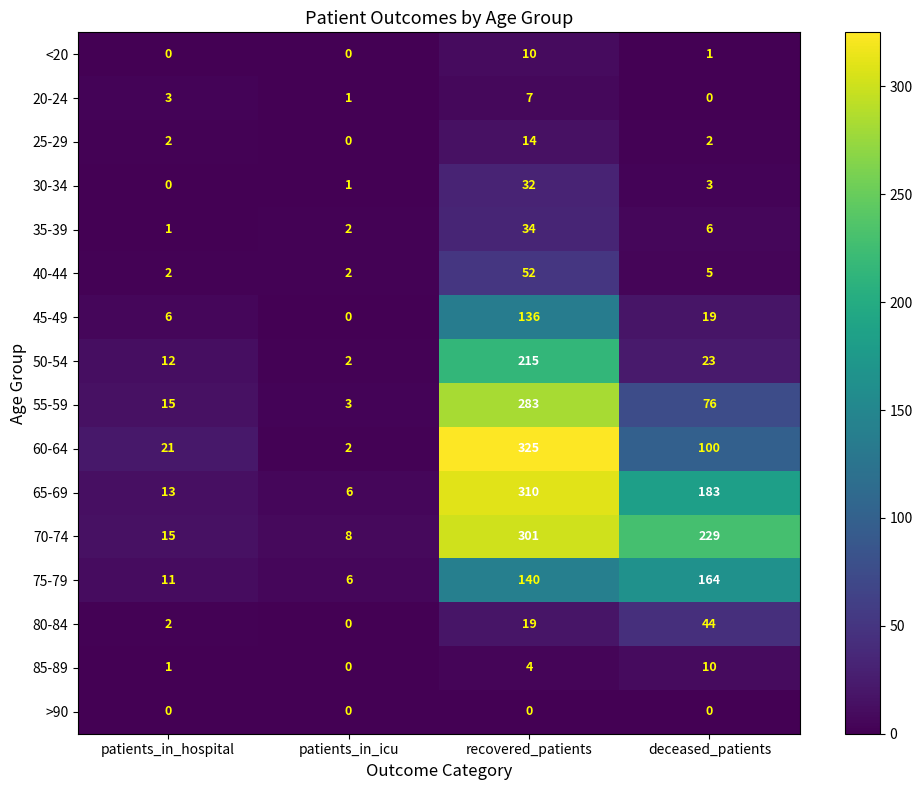

At which label does 40-44 first exceed 5?

recovered_patients